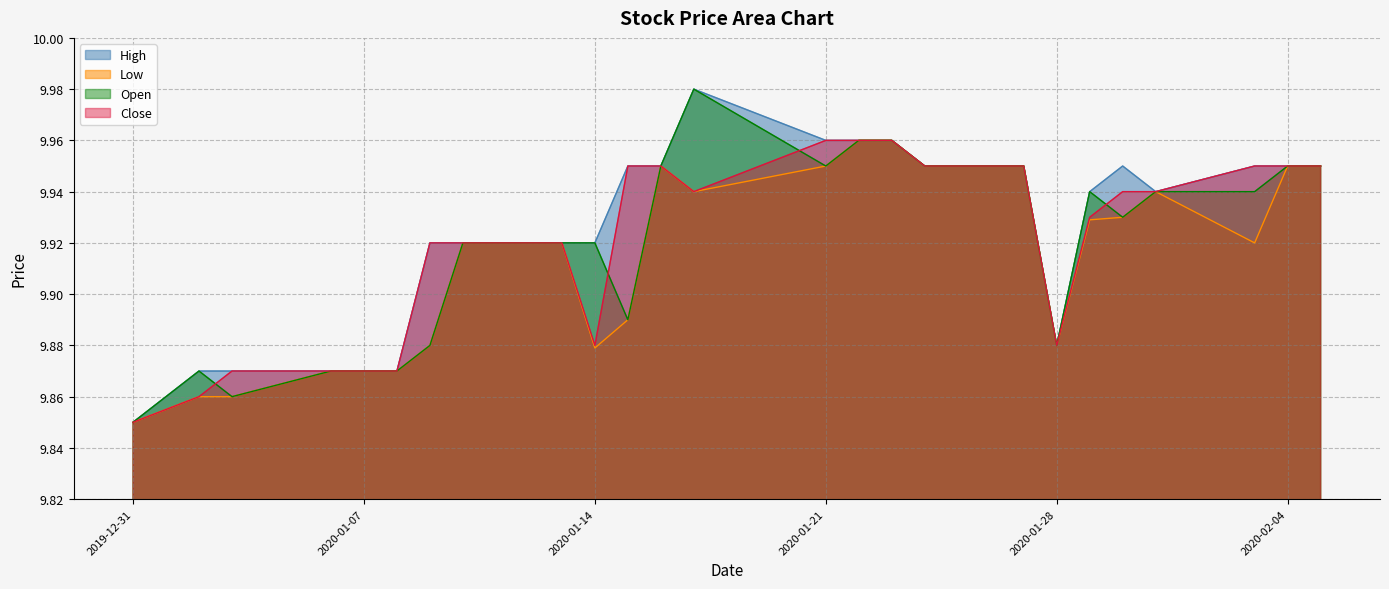

At 2020-01-29, list the series in order from smallest to largest.

Low, Close, High, Open